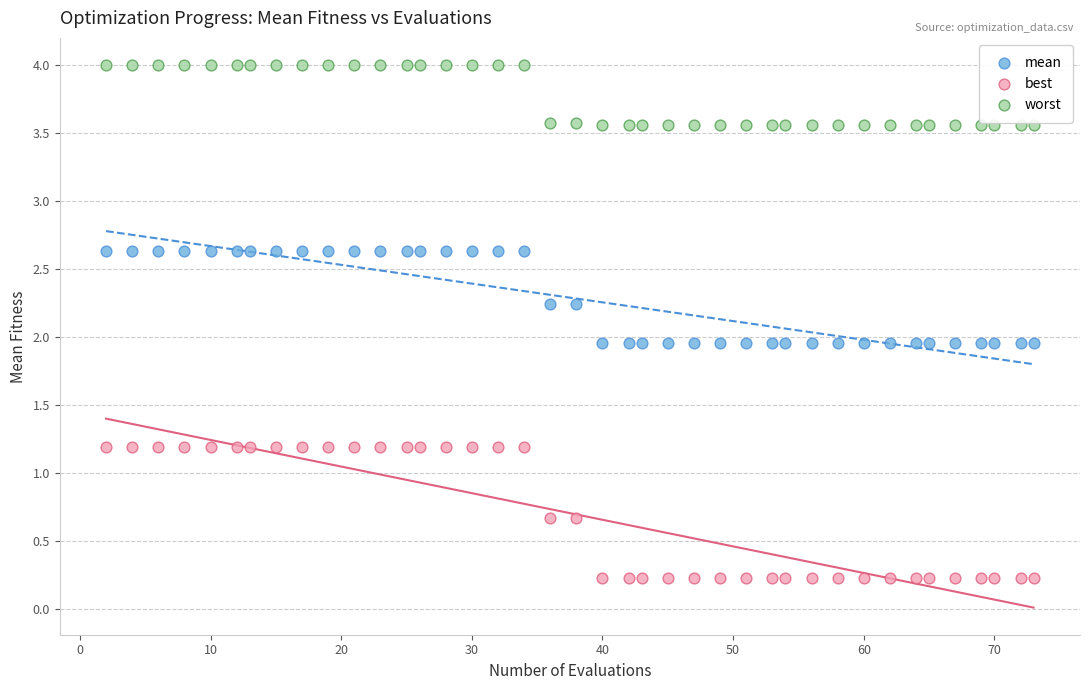

Which series has the widest spread of Y values?

best